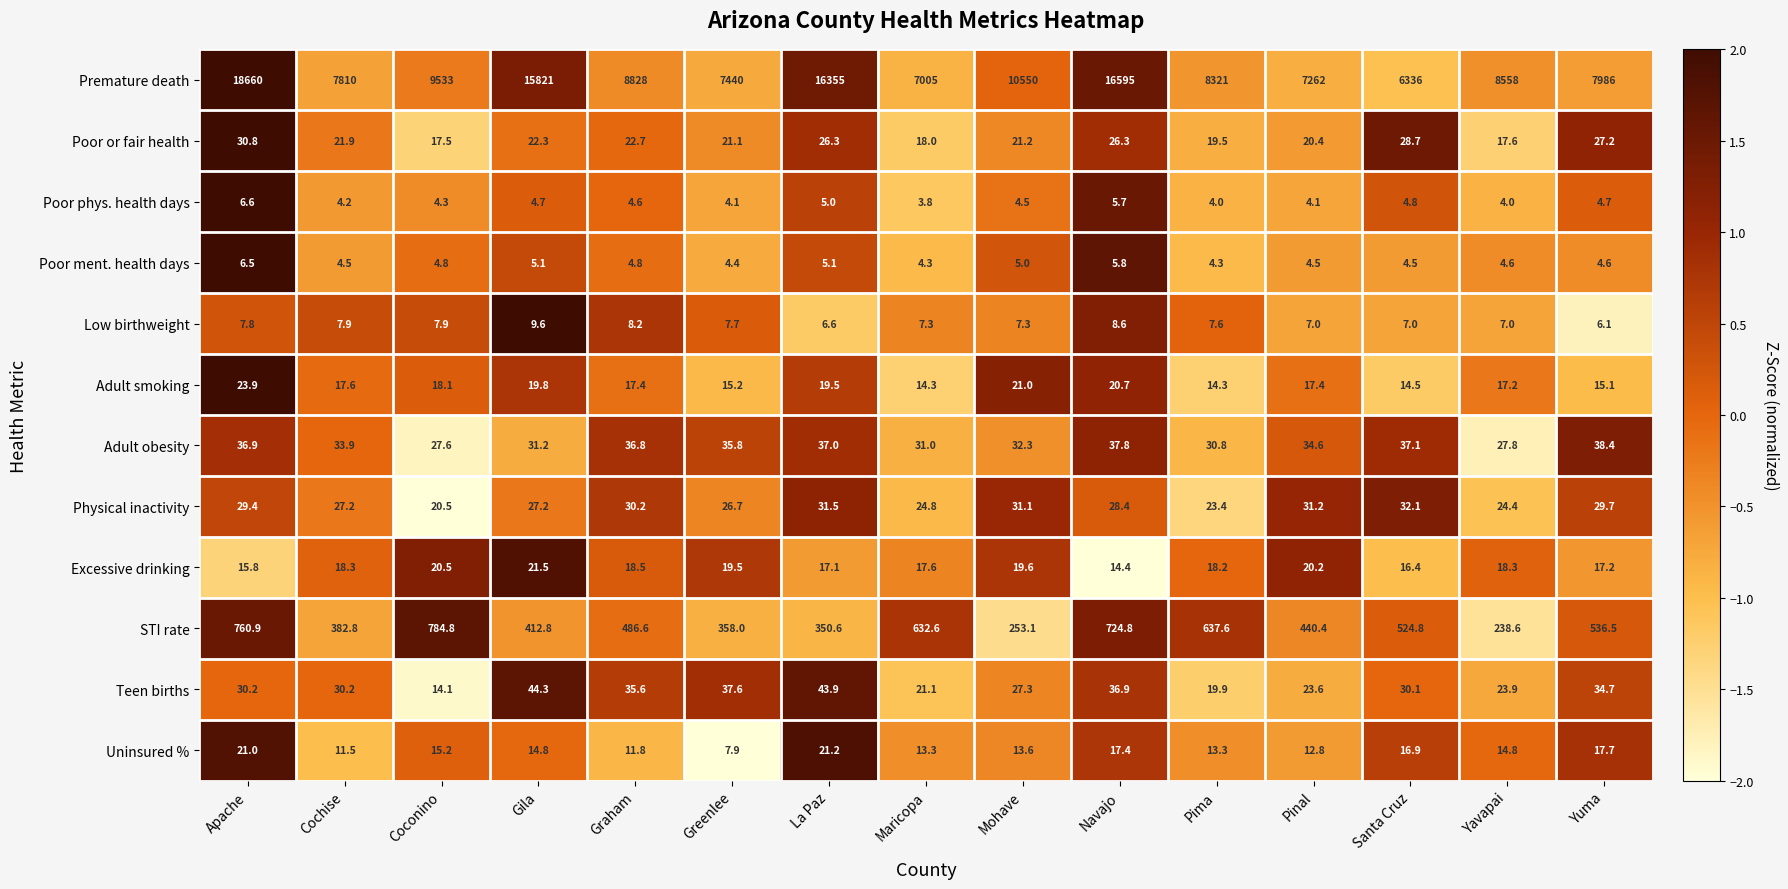

At Apache, list the series in order from smallest to largest.

Poor ment. health days, Poor phys. health days, Low birthweight, Excessive drinking, Uninsured %, Adult smoking, Physical inactivity, Teen births, Poor or fair health, Adult obesity, STI rate, Premature death